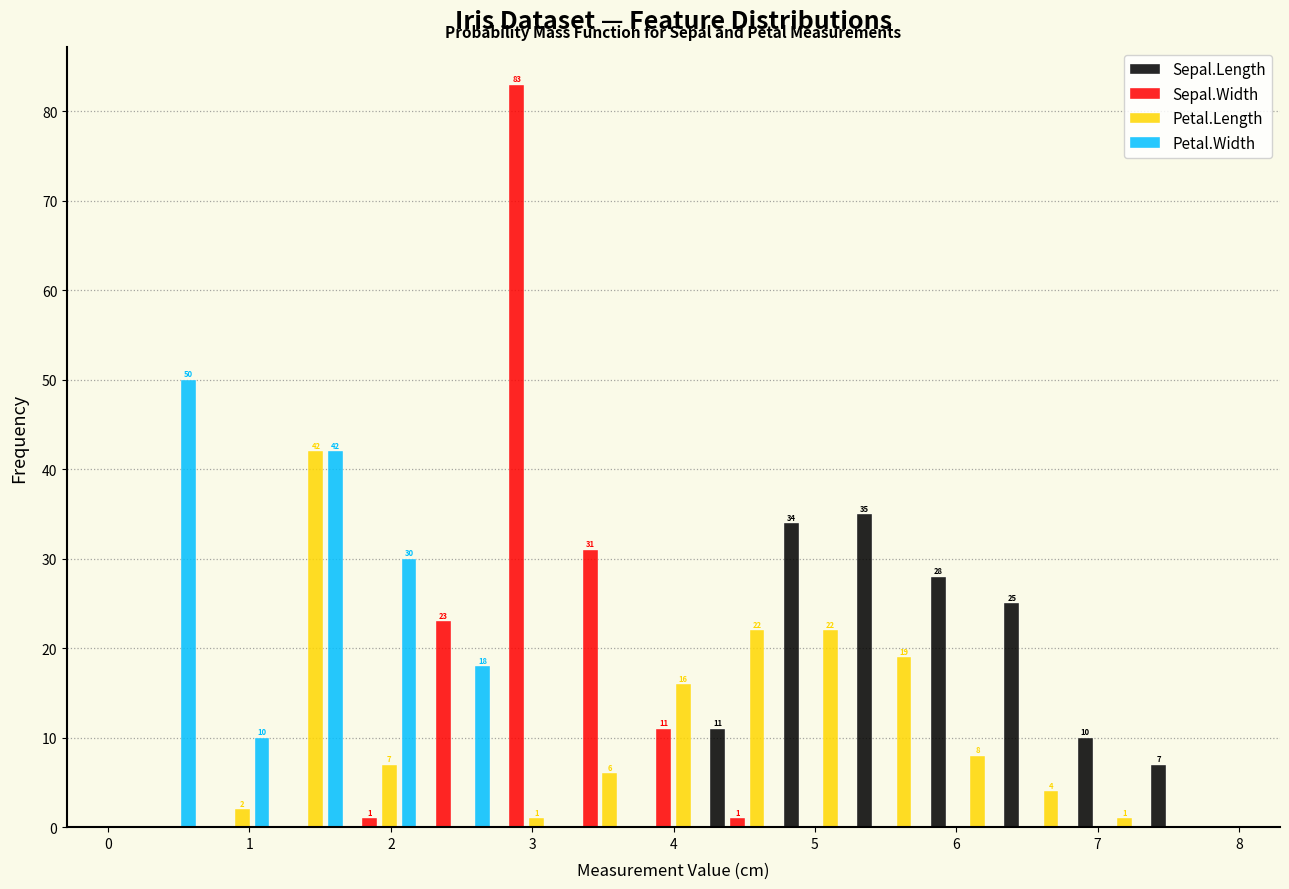

In the Sepal.Width series, which range on the x-axis has the tallest bar?

2.70 to 3.22